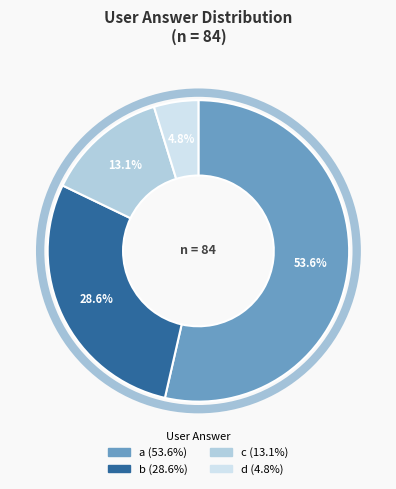

True or false: a accounts for 54% of the total.

True